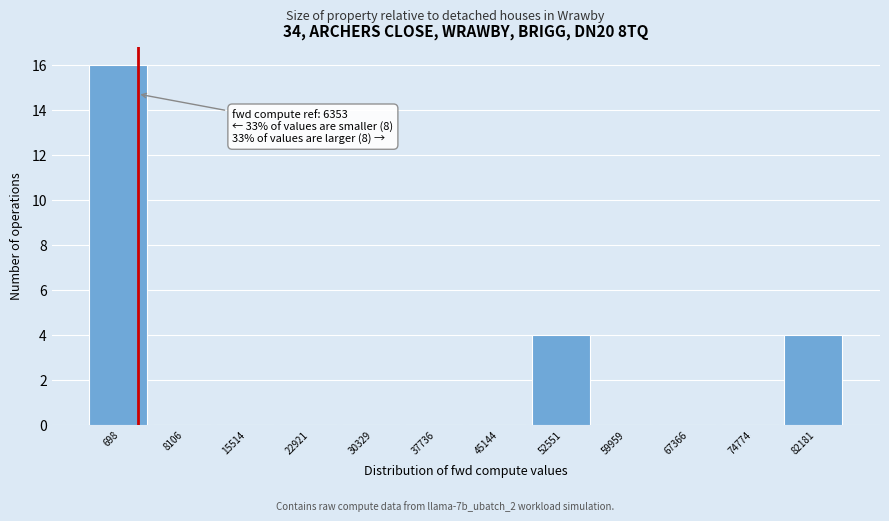

Reading right to left, transcribe all the data shown in this chart.

82181=4	74774=0	67366=0	59959=0	52551=4	45144=0	37736=0	30329=0	22921=0	15514=0	8106=0	698=16